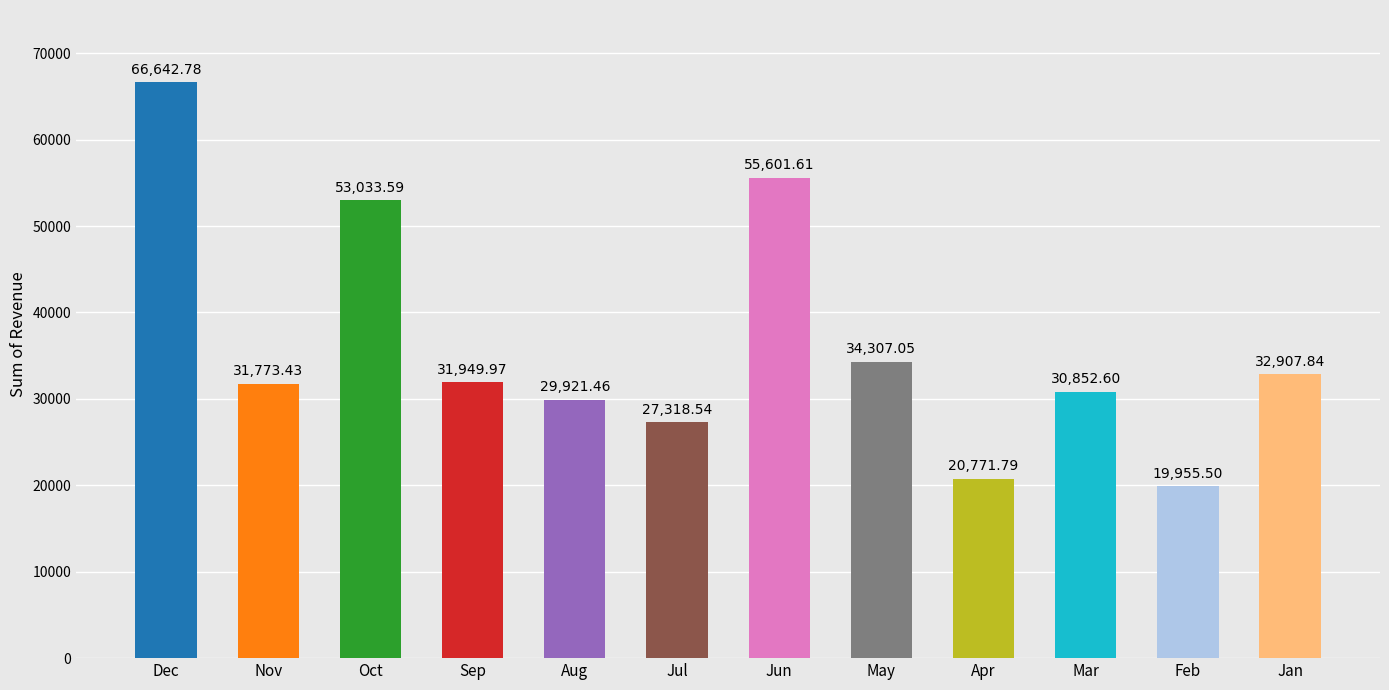

Reading left to right, extract all data points from this chart.

Dec=66642.8	Nov=31773.4	Oct=53033.6	Sep=31950.0	Aug=29921.5	Jul=27318.5	Jun=55601.6	May=34307.1	Apr=20771.8	Mar=30852.6	Feb=19955.5	Jan=32907.8